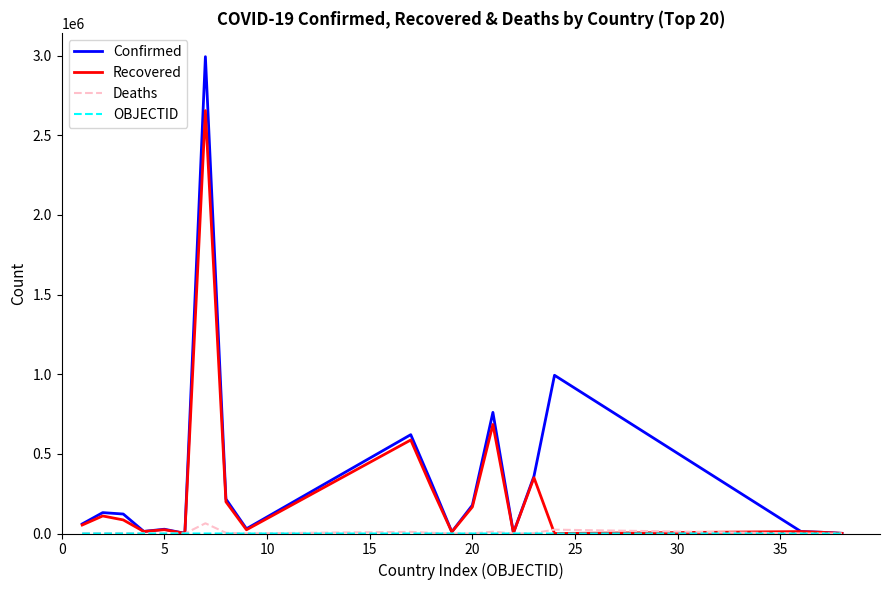

Which series has the widest spread of values?

Confirmed